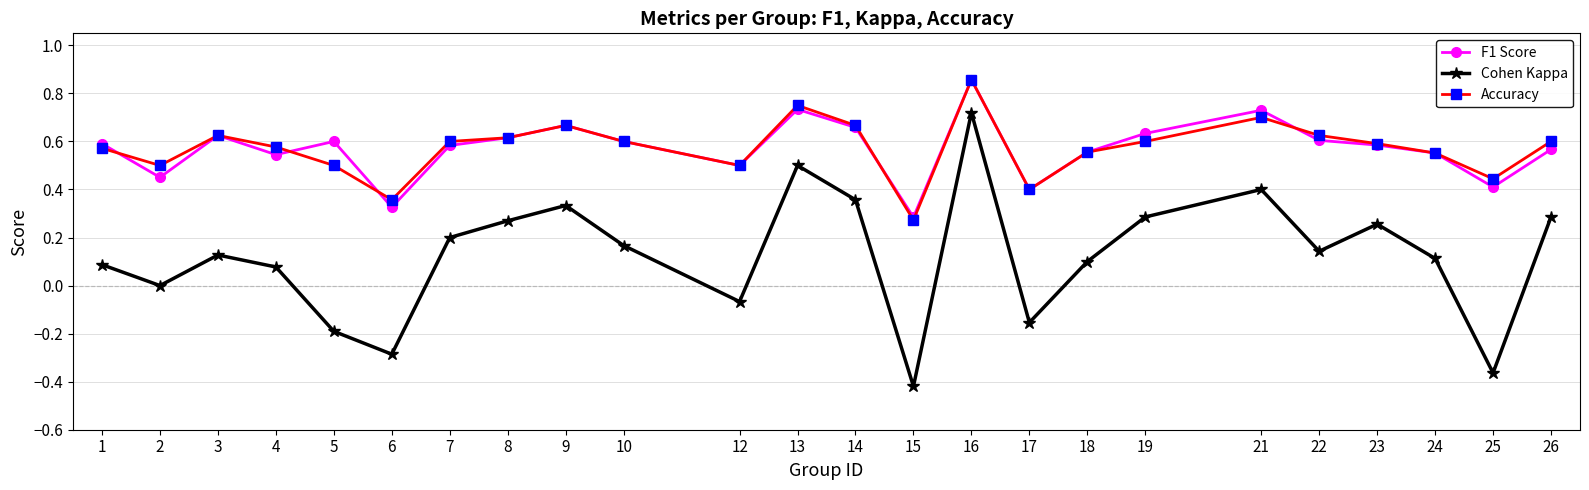

Rank the series at 2 from highest to lowest value.

Accuracy, F1 Score, Cohen Kappa